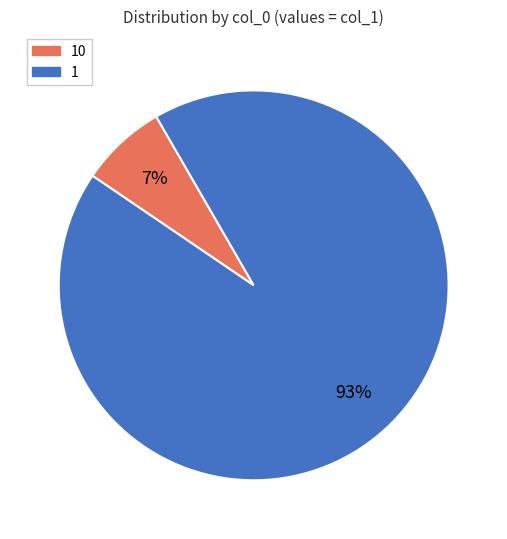

Is it true that 10 is 1% of the pie?

False